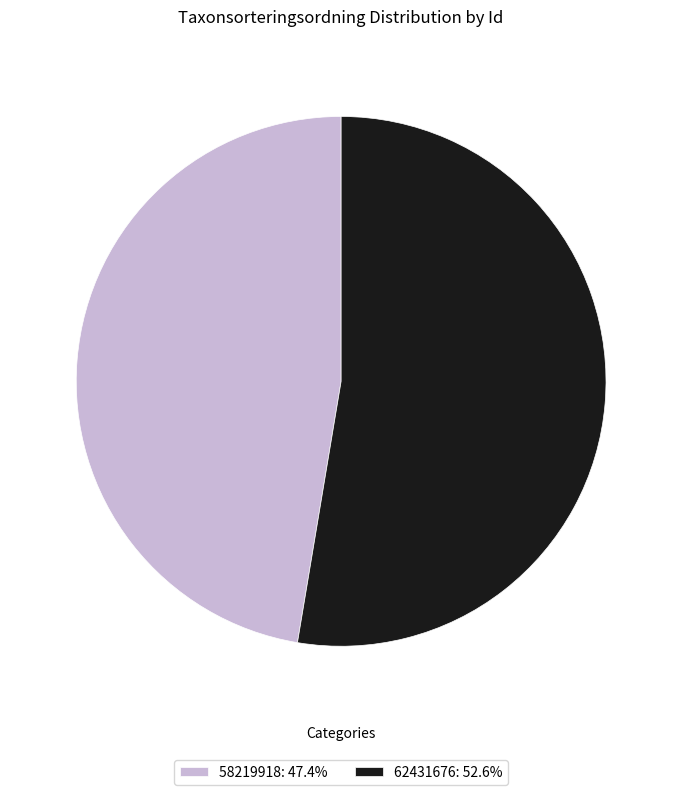

Is there any slice that represents more than half of the pie?

Yes